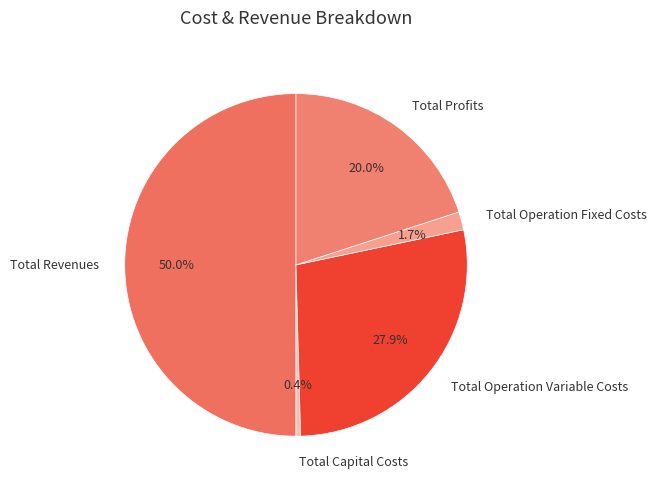

Which slice is the smallest?

Total Capital Costs